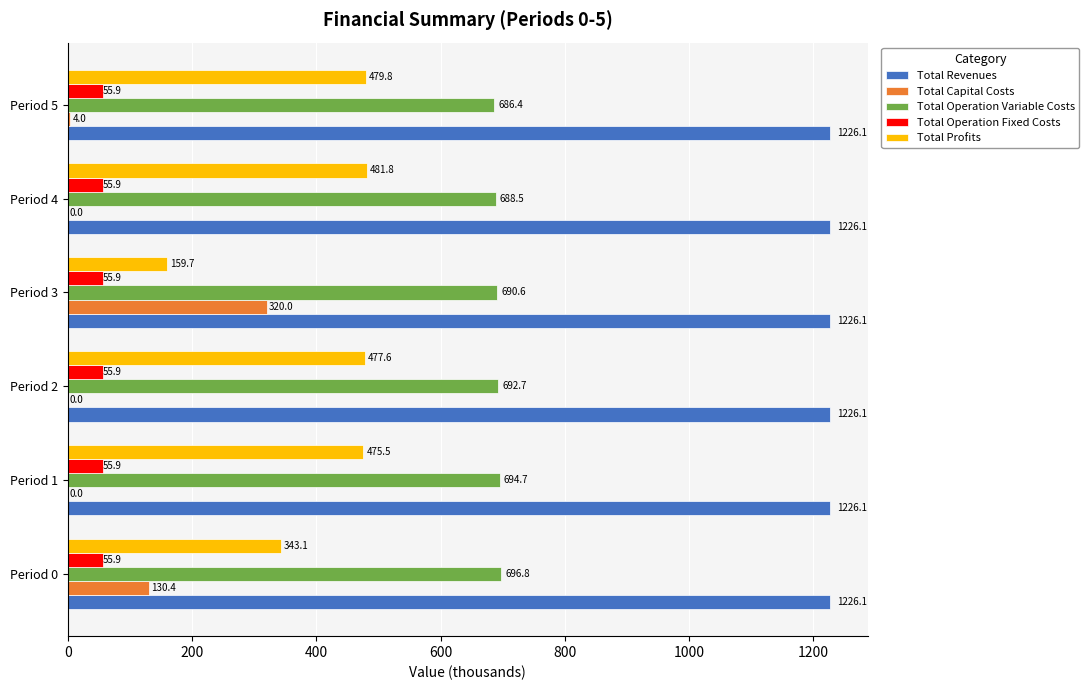

Is the value of Total Operation Fixed Costs at Period 4 greater than the value of Total Profits at Period 0?

No